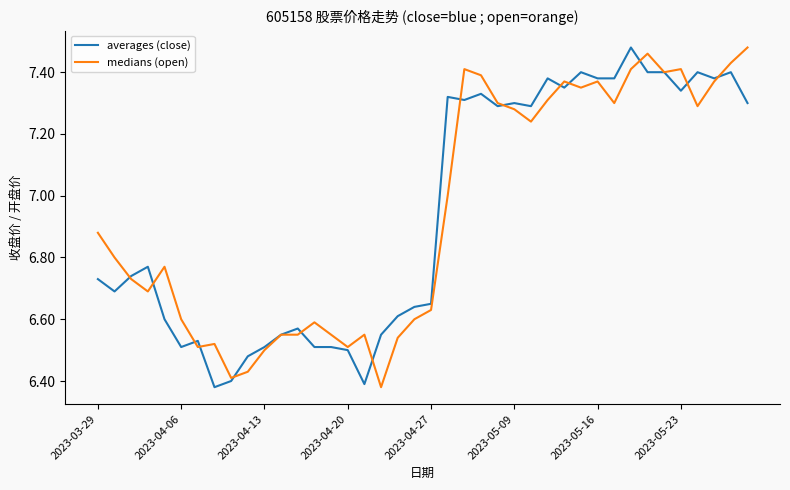

What is the smallest value displayed?

6.4